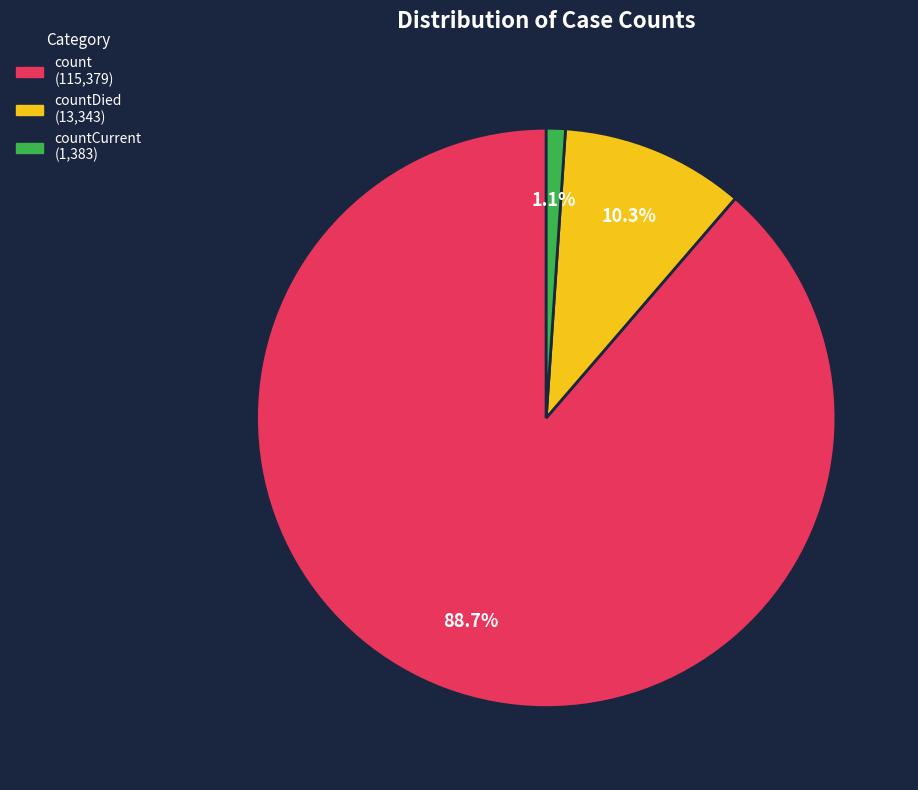

Is there a majority slice in this chart?

Yes